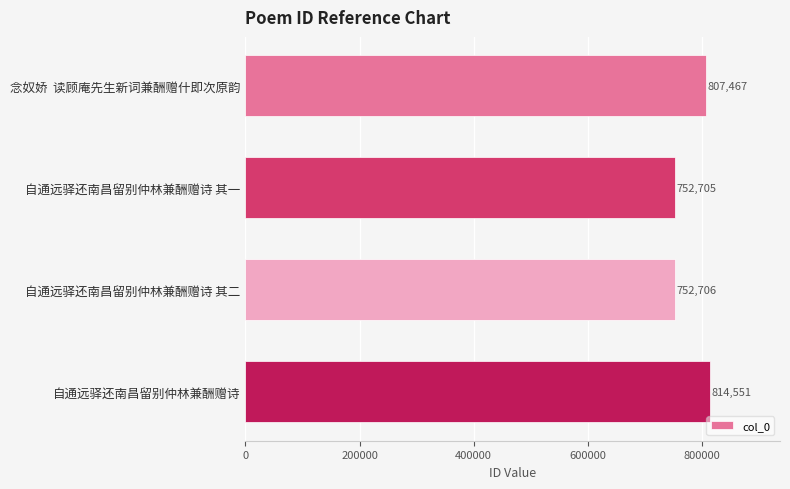

Are the bars horizontal?

Yes